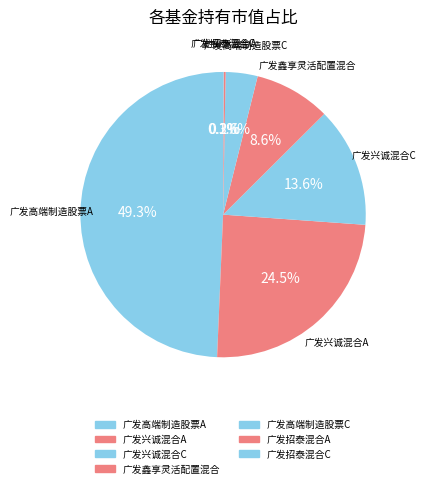

To the nearest percent, what portion does 广发高端制造股票A represent?

49%